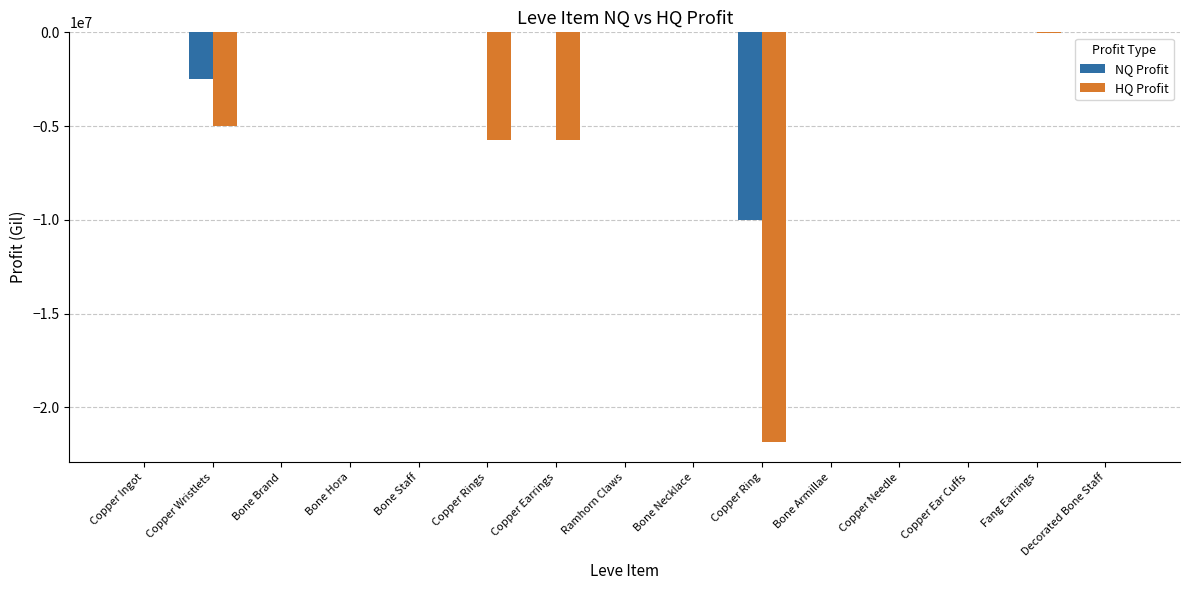

Between Copper Wristlets and Copper Ear Cuffs, which series saw the biggest shift?

HQ Profit